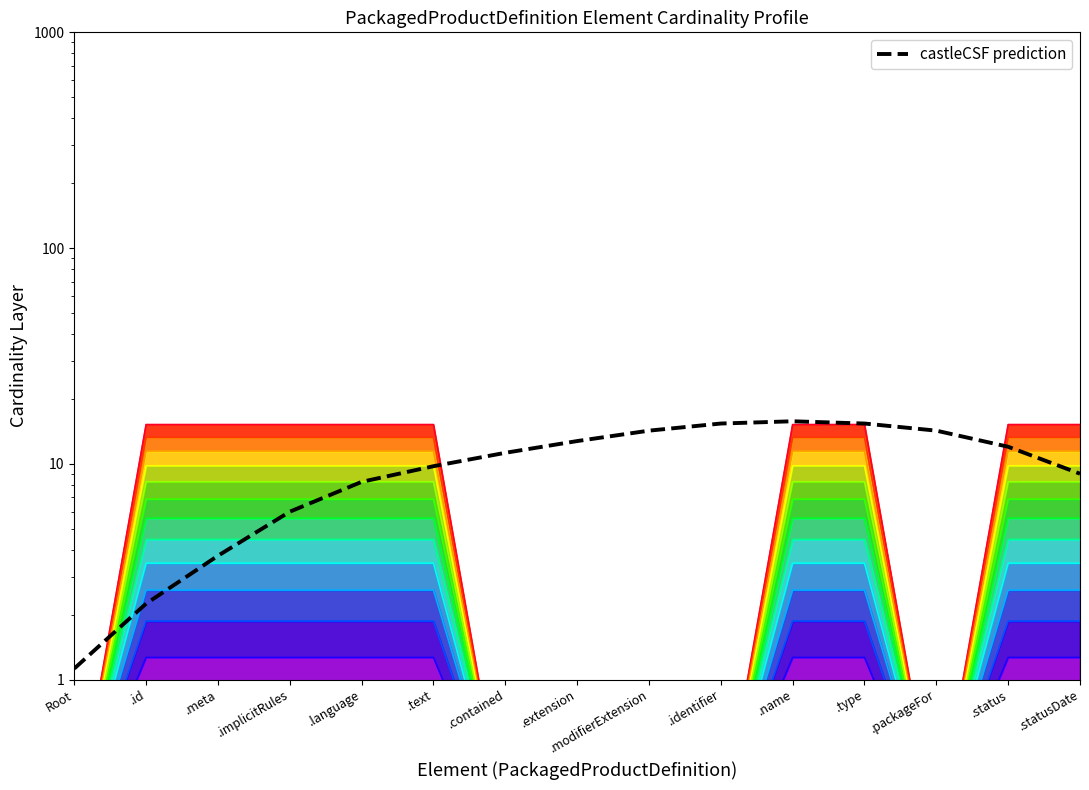

How many data points are less than 11?

7